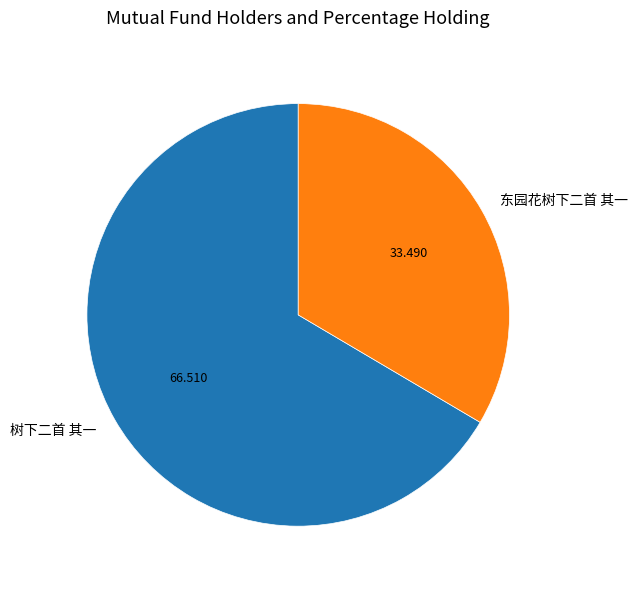

Do 东园花树下二首 其一 and 树下二首 其一 together represent more than half of the pie?

Yes